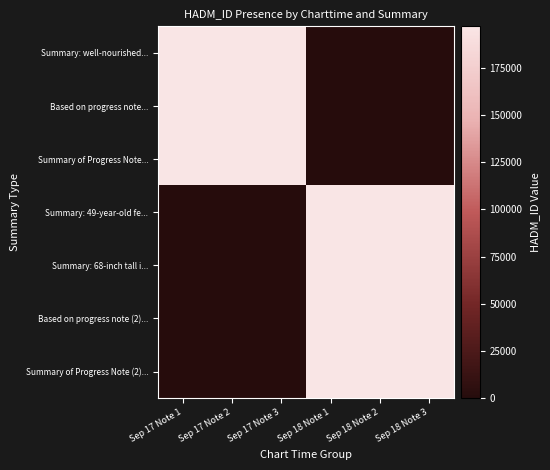

Which category has the lowest value across all series?

Sep 18 Note 1